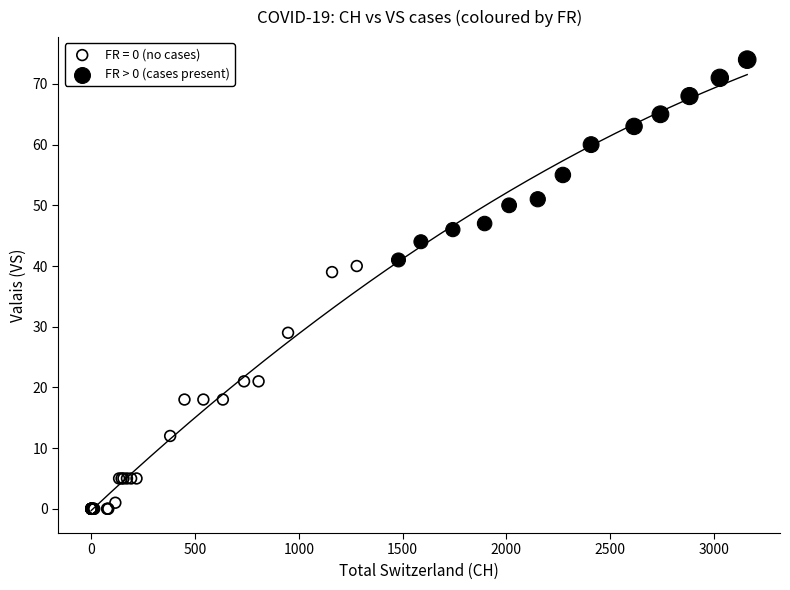

Which series has the largest Y range (max minus min)?

FR = 0 (no cases)